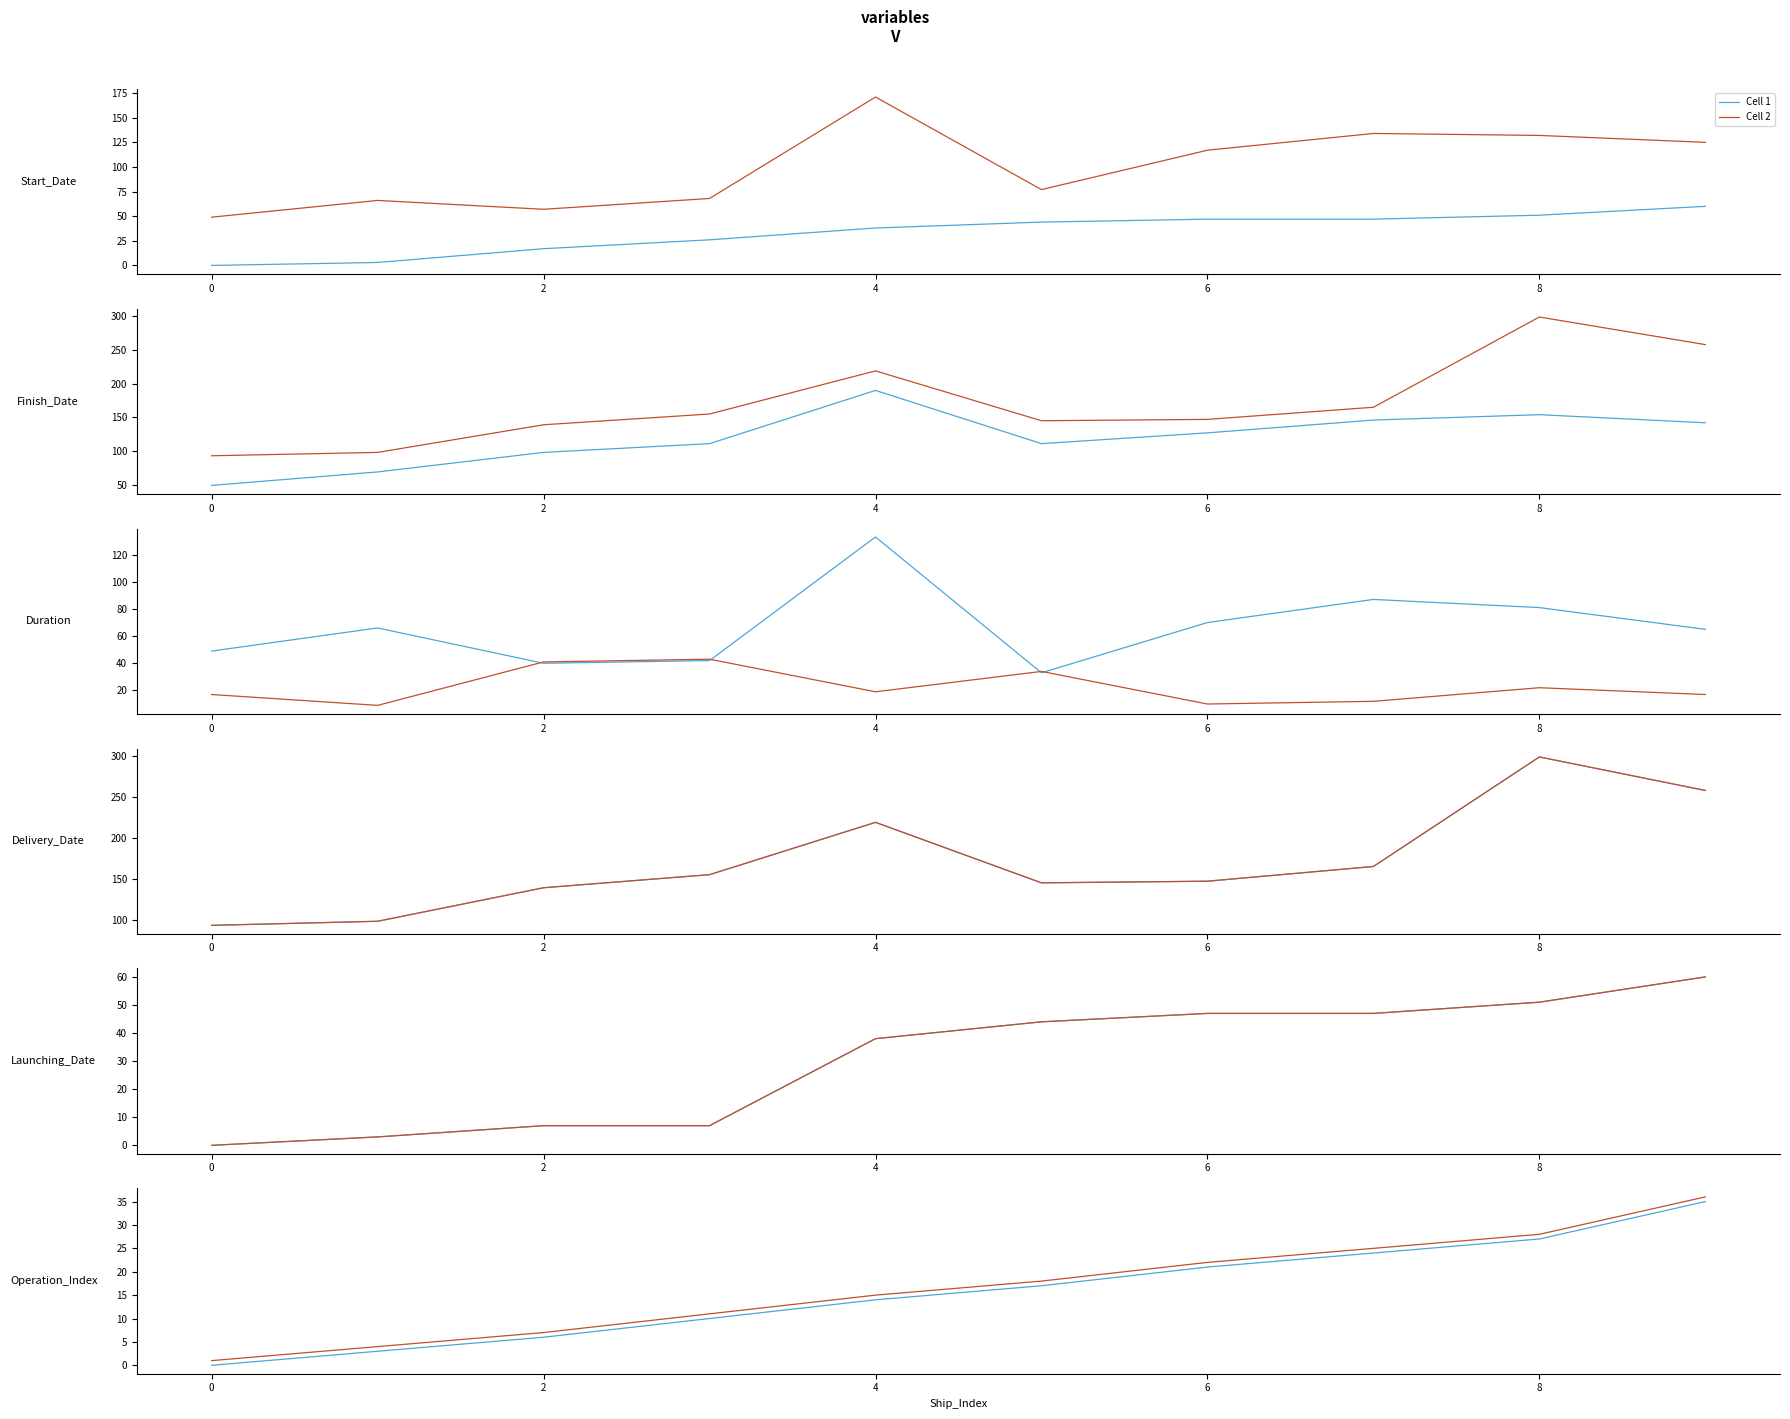

Rank the series by their maximum value, from highest to lowest.

Cell 2, Cell 1